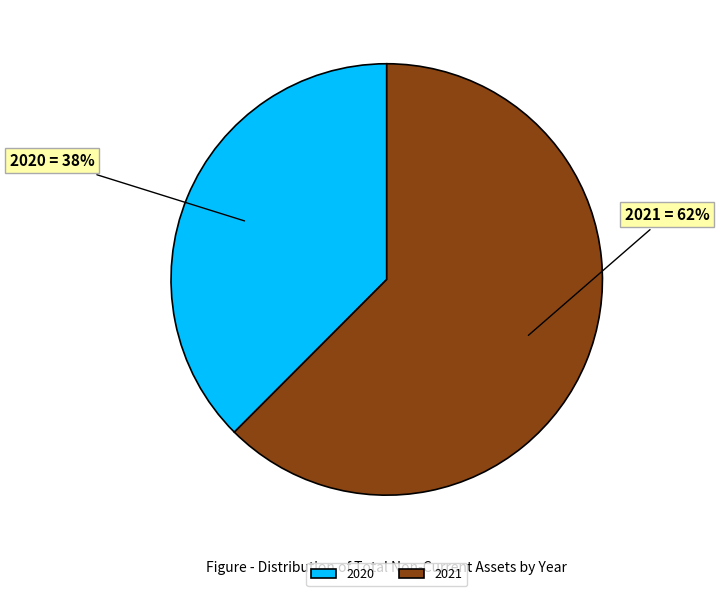

What percentage is the 2020 slice, to the nearest percent?

38%